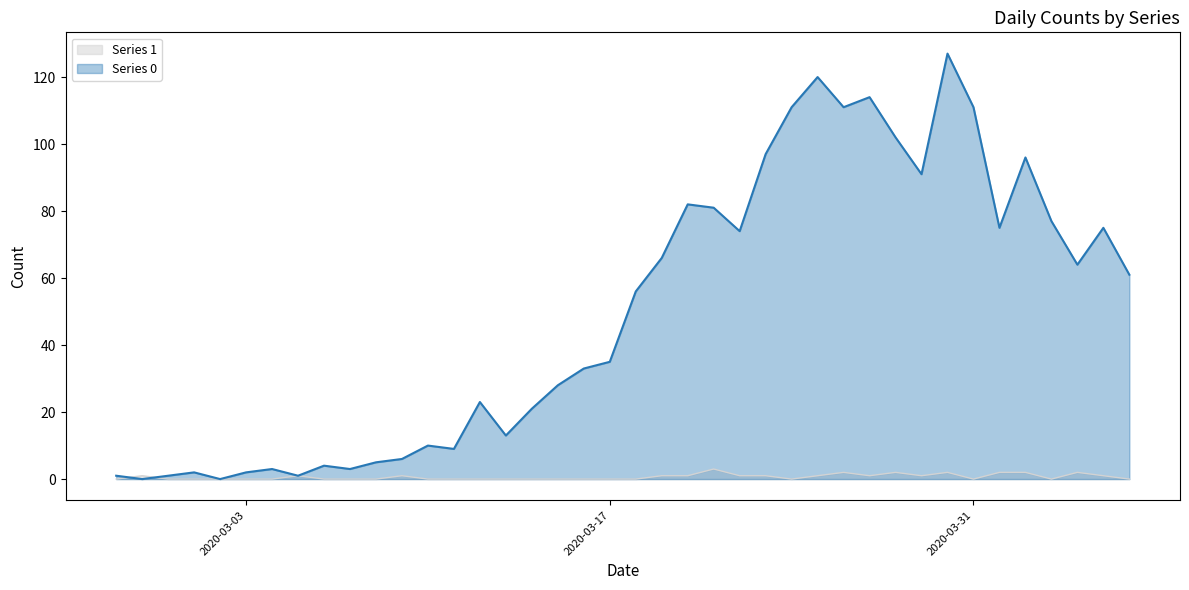

After their last crossing, which series has the higher values: Series 0 or Series 1?

Series 0